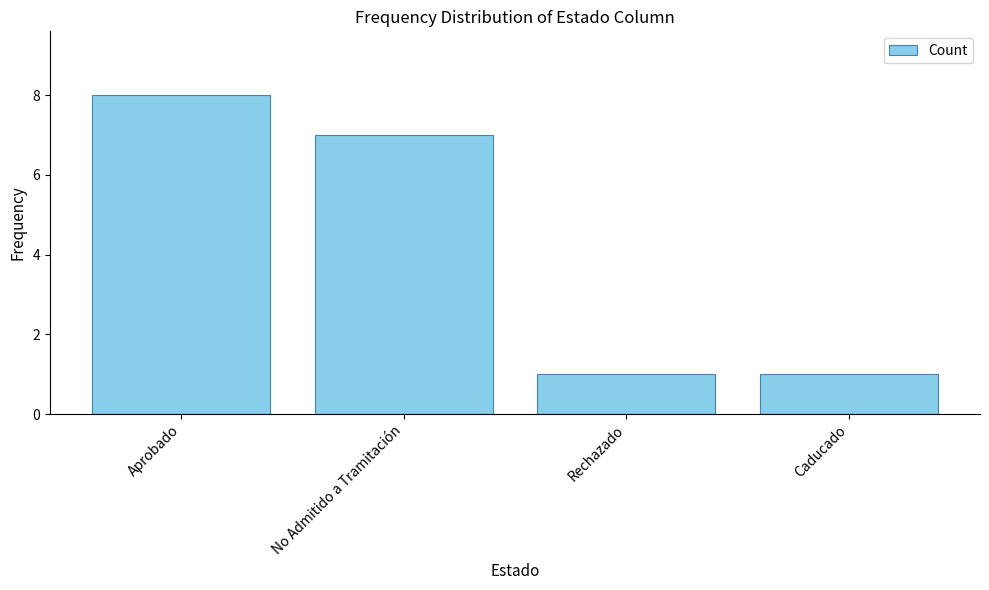

What position from the left is Caducado?

4